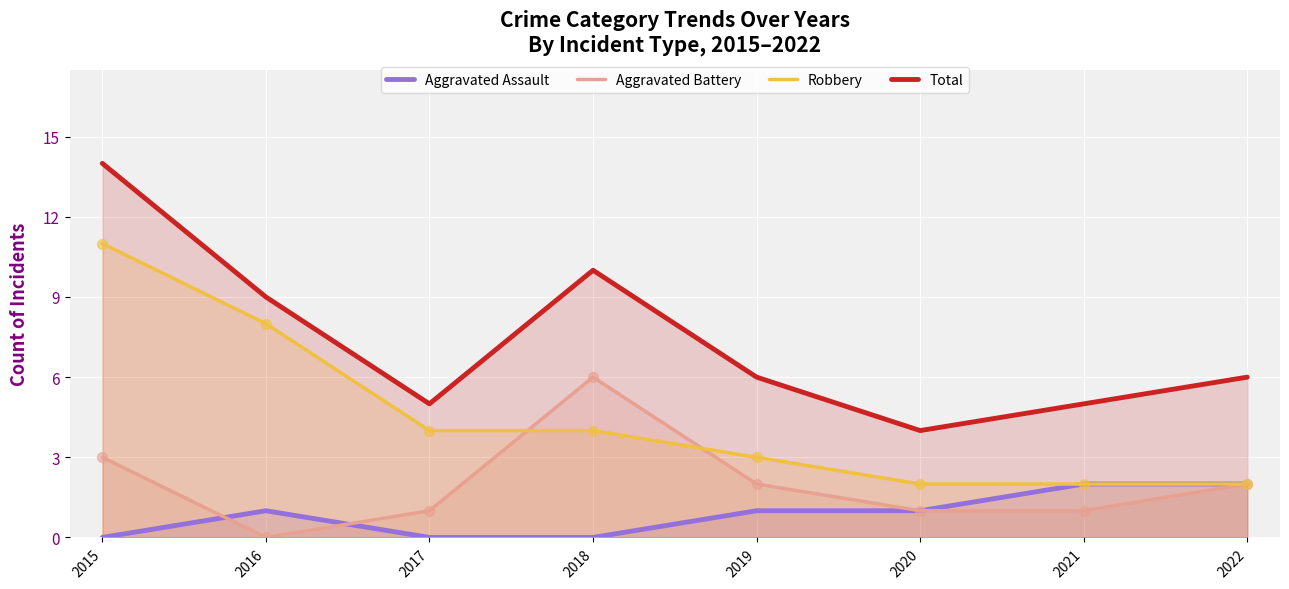

Which series has the largest total across all categories?

Total